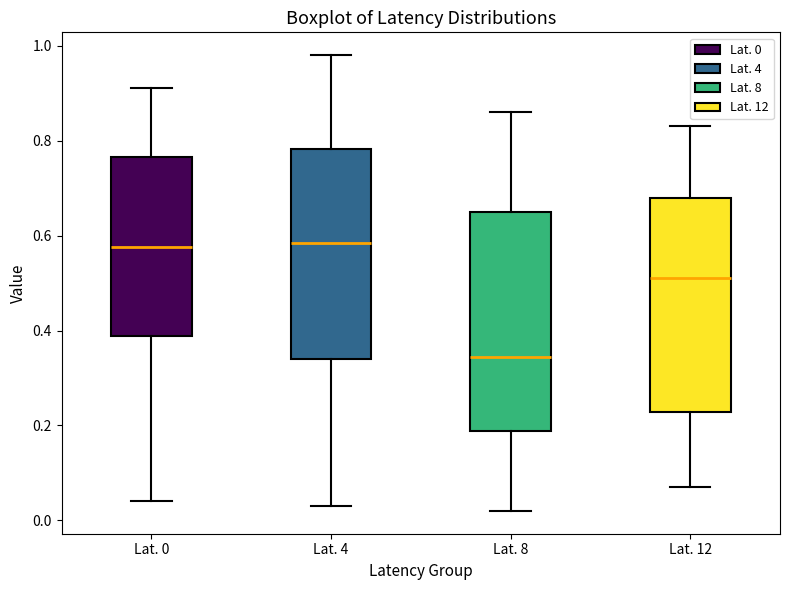

Where is the upper edge of the box for Lat. 12 on the y-axis? The values are not printed on the chart, so give them approximately, as read against the axis.

0.68